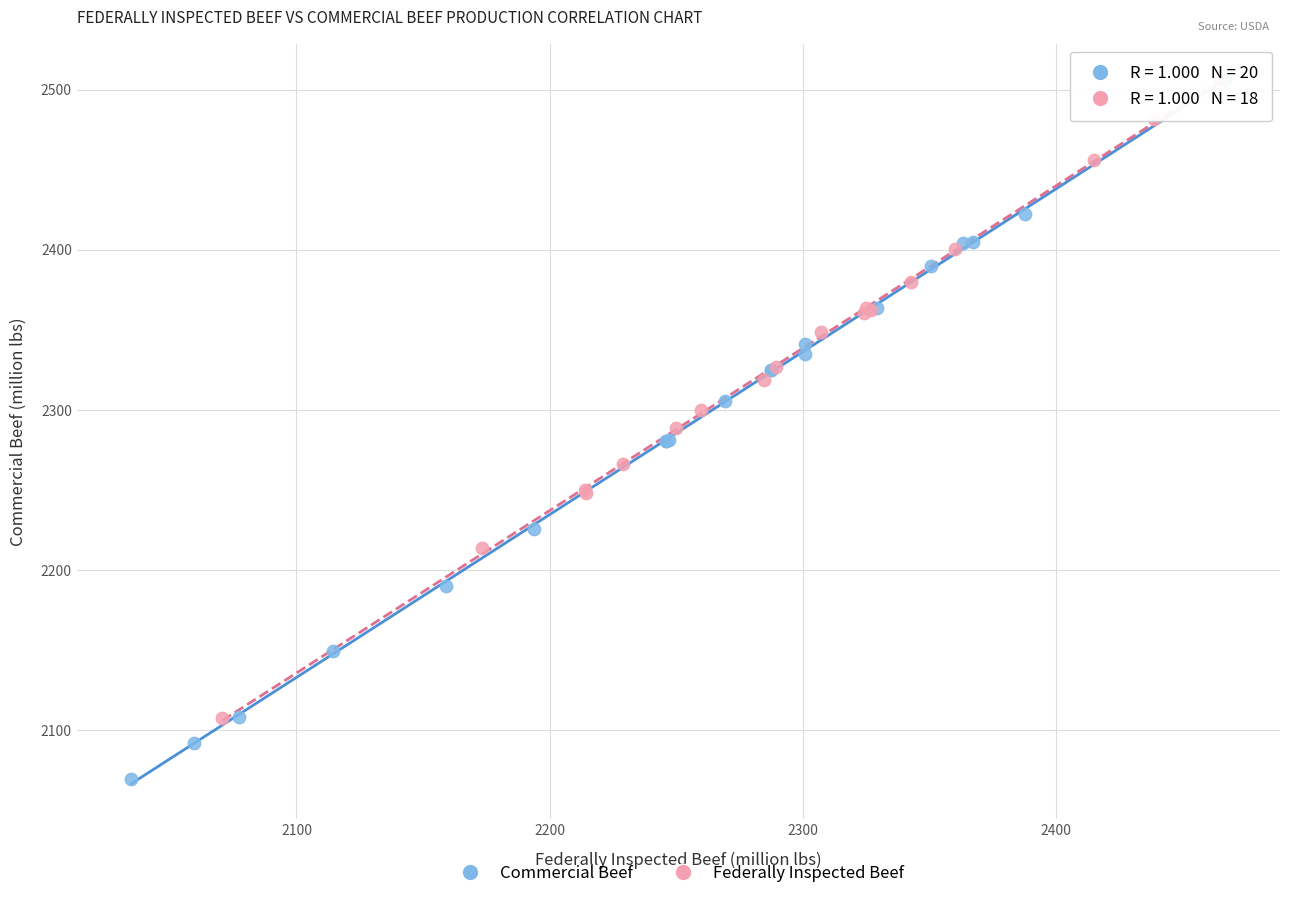

Which series reaches the minimum Y coordinate?

Commercial Beef